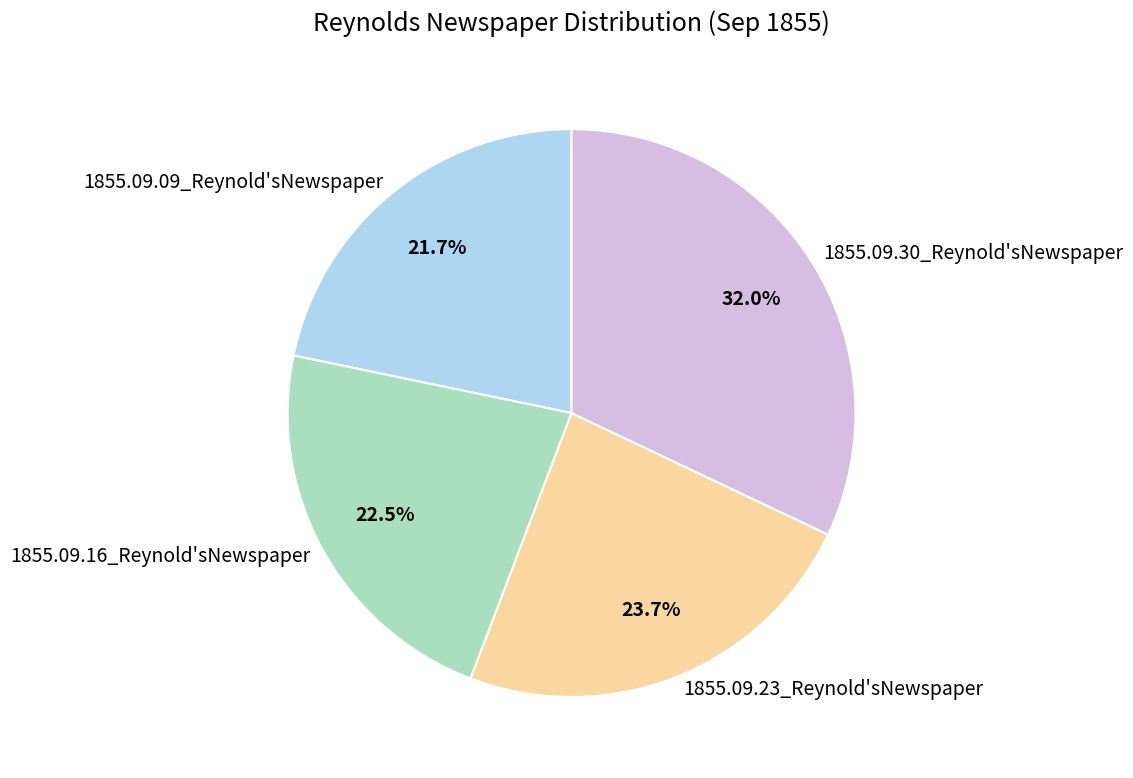

Which category has the smallest portion of the pie?

1855.09.09_Reynold'sNewspaper